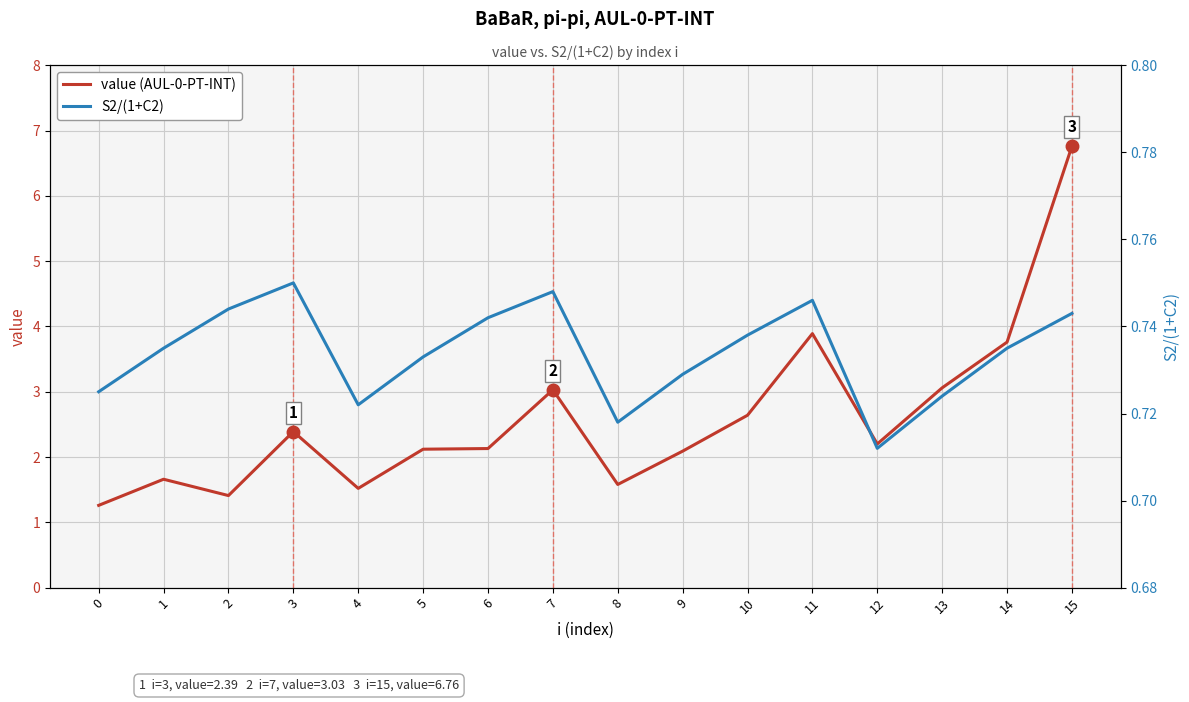

Reading right to left, what are all the values shown in this chart?

value (AUL-0-PT-INT): 6.8	3.8	3.1	2.2	3.9	2.6	2.1	1.6	3.0	2.1	2.1	1.5	2.4	1.4	1.7	1.3
S2/(1+C2): 0.7	0.7	0.7	0.7	0.7	0.7	0.7	0.7	0.7	0.7	0.7	0.7	0.8	0.7	0.7	0.7